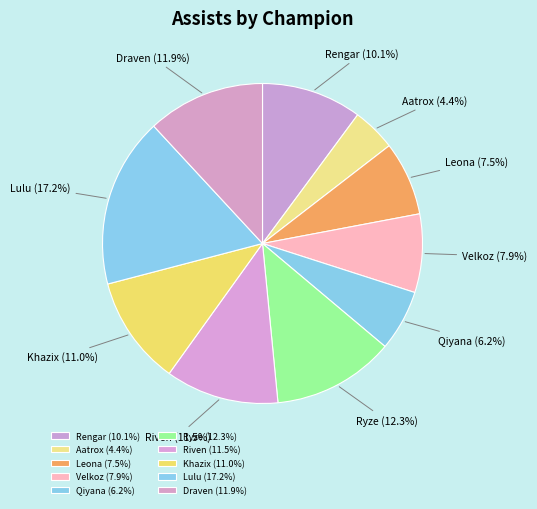

Is there a majority slice in this chart?

No